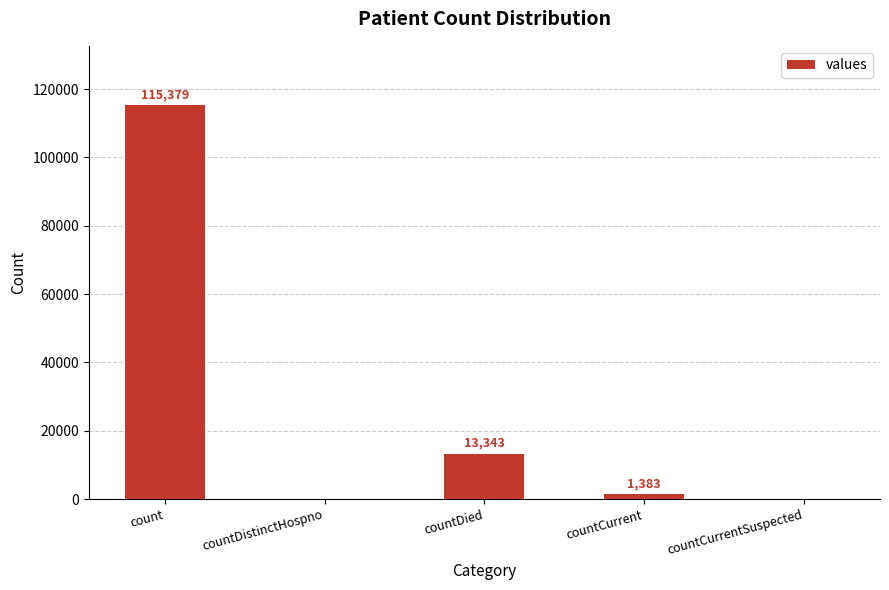

What is the sum of all values?

130105